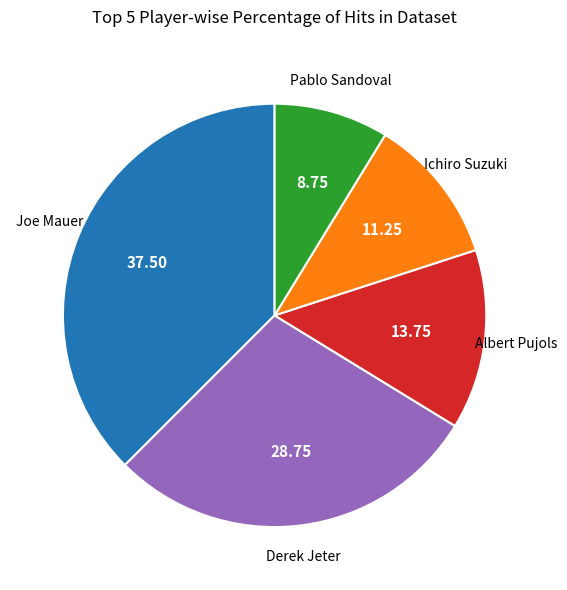

How many segments does this pie chart have?

5